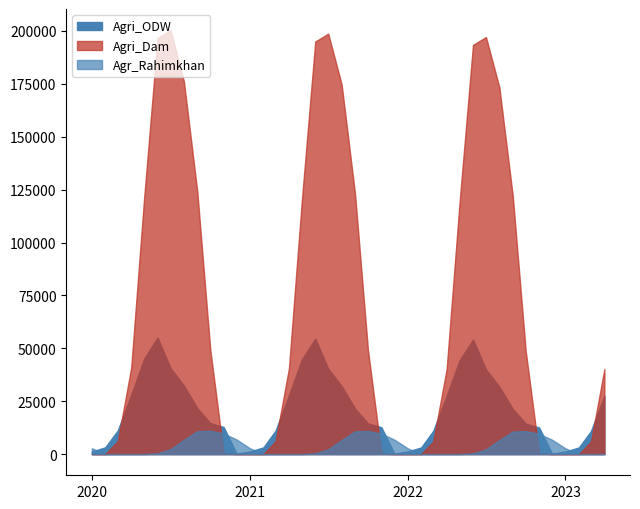

What is the label of the 23rd point from the left?

2021-11